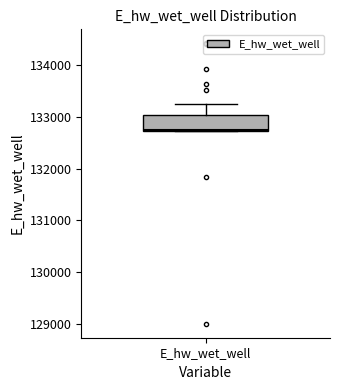

Where does the median line of the box for E_hw_wet_well sit on the y-axis? The values are not printed on the chart, so give them approximately, as read against the axis.

132800